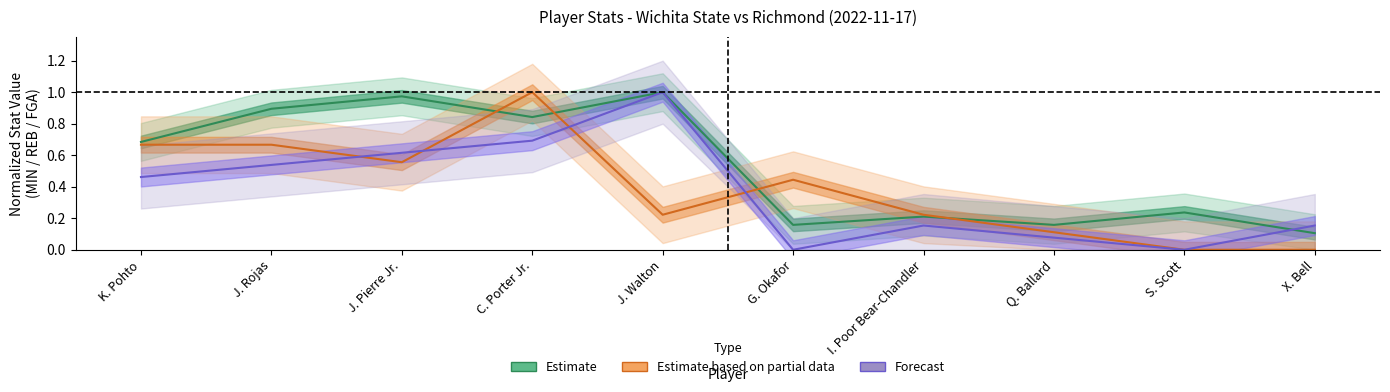

What is the maximum value shown in the chart?

1.0